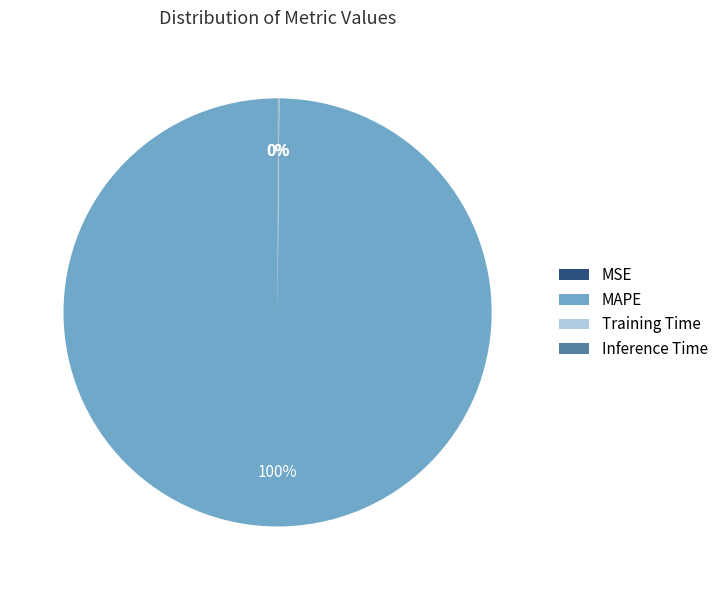

Which slice is the largest?

MAPE